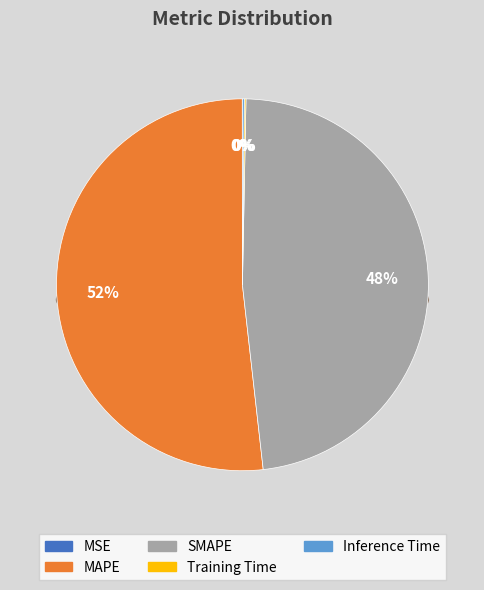

The MSE slice represents 0% of the pie. True or false?

True